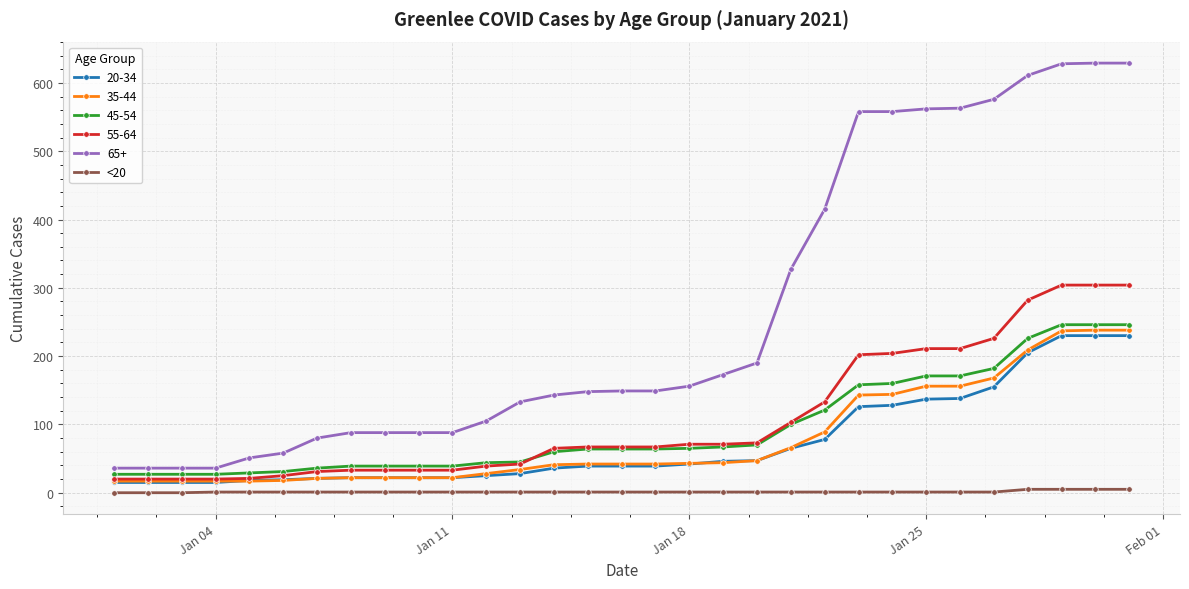

Which series has the largest total across all categories?

65+